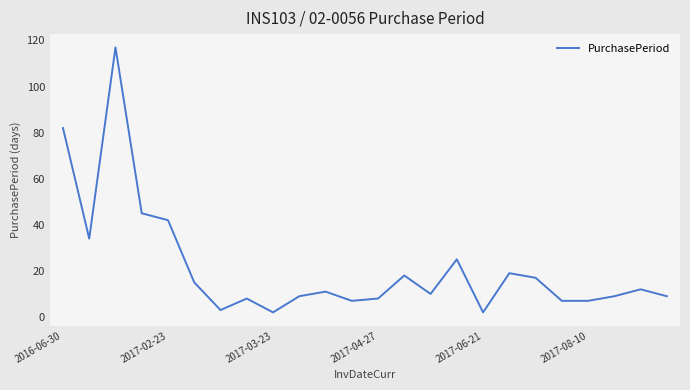

What is the maximum value shown in the chart?

117